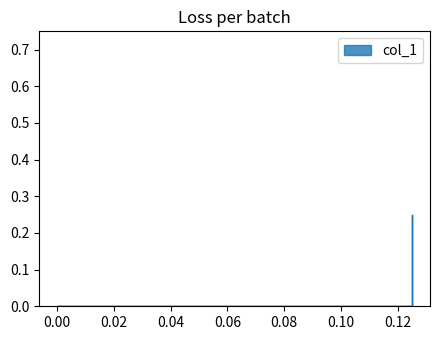

What is the value of the 1st point from the left?

0.2